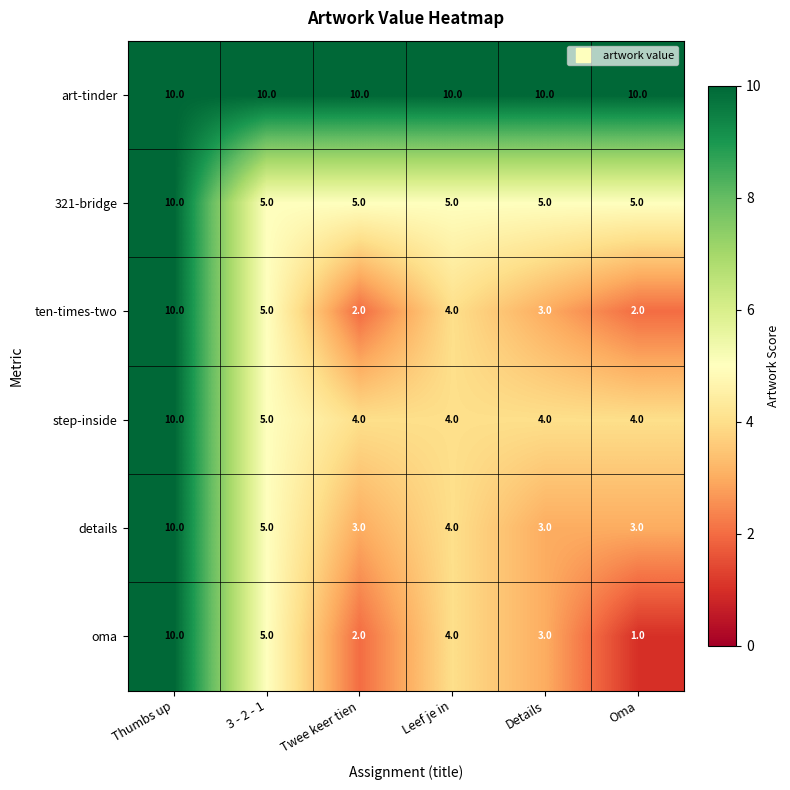

What is the sum of all art-tinder values?

60